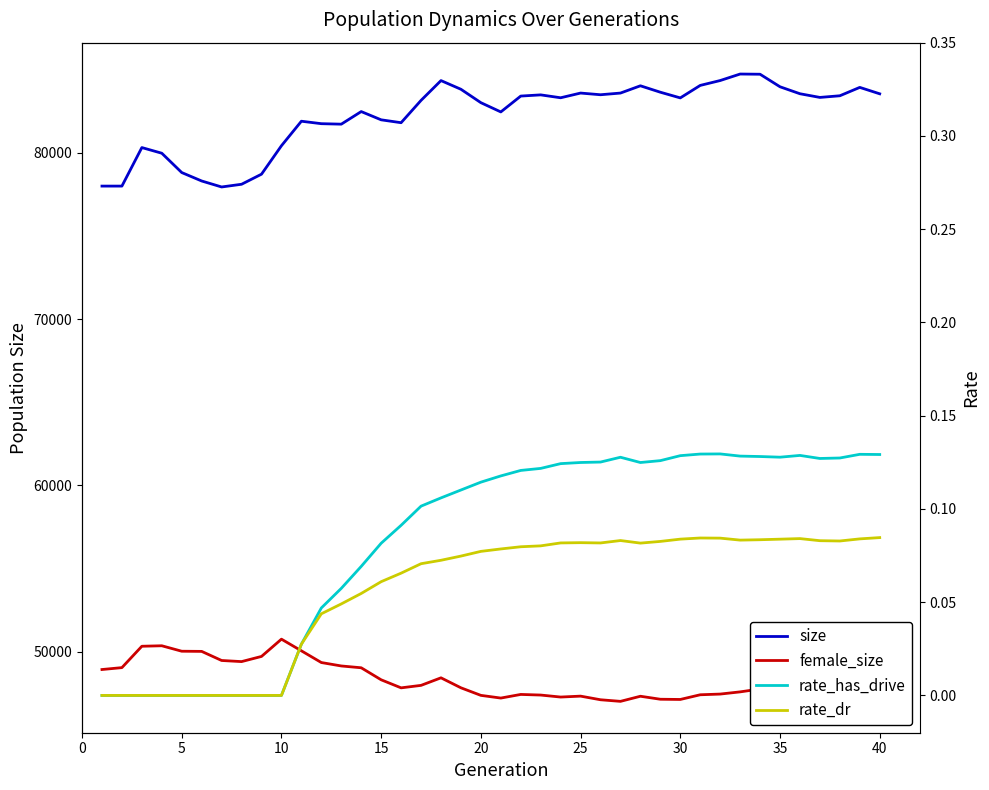

At which category does rate_dr reach its first local valley?

25